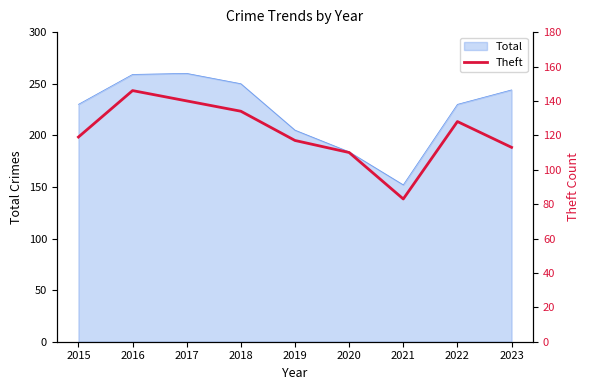

The Total series shows 64 at 2023. True or false?

False